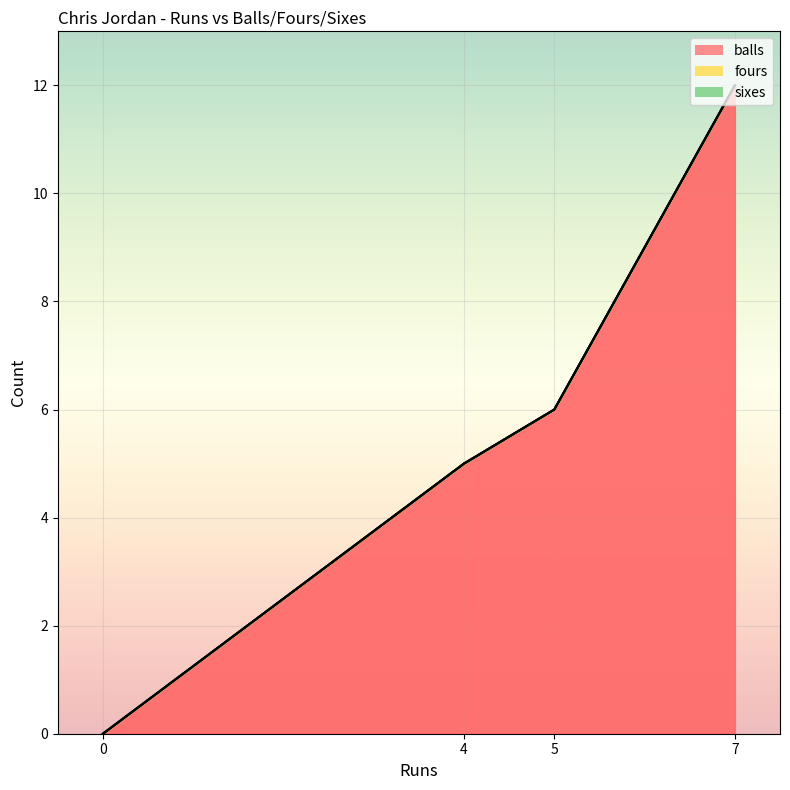

True or false: balls has more than 2 interior local peaks.

False